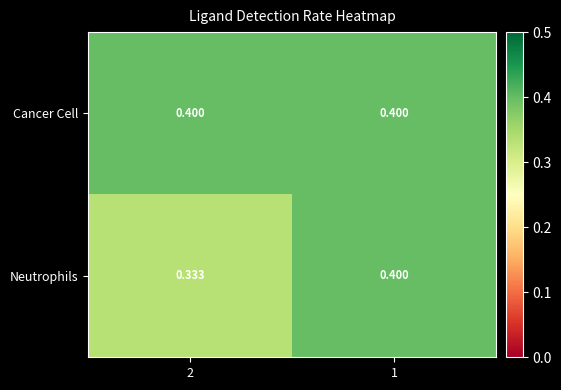

Which series has the widest spread of values?

Neutrophils